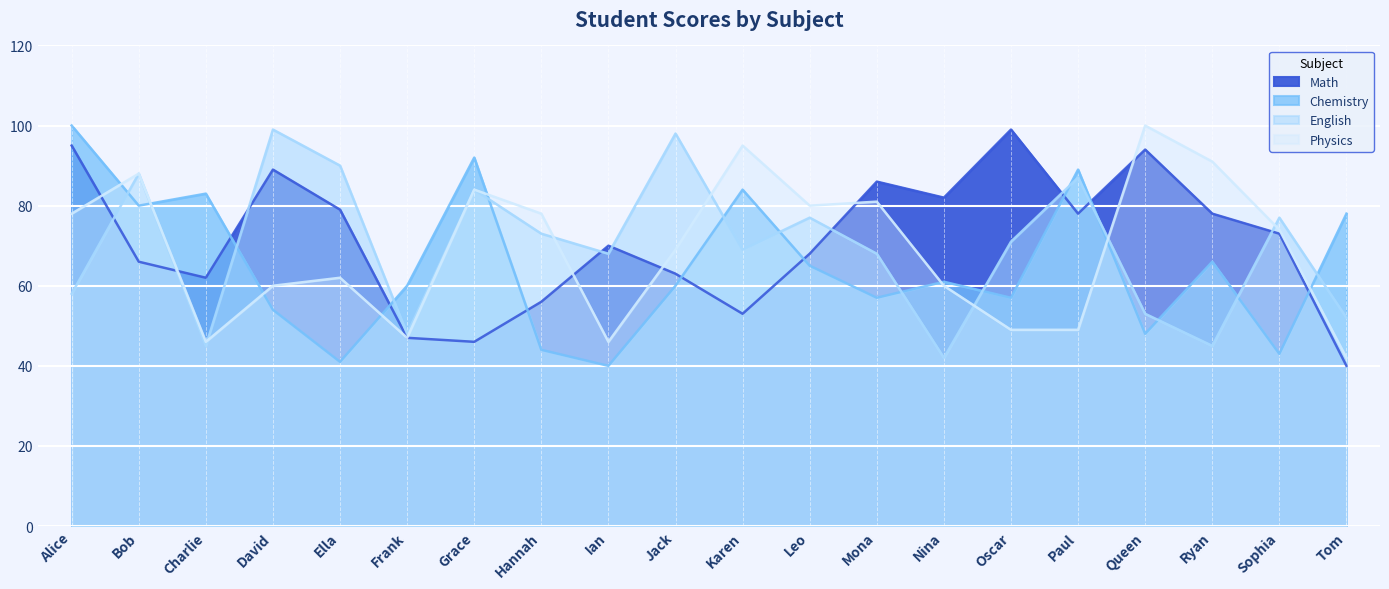

Read the Physics value at Charlie, to the nearest 5.

45